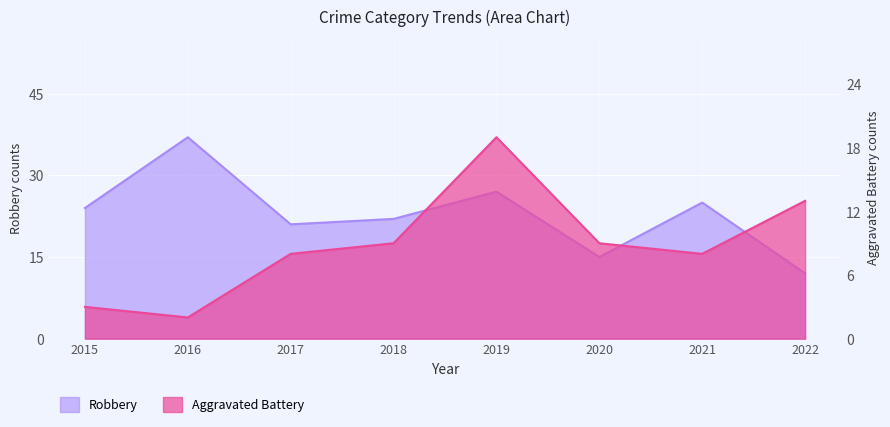

What is the spread (max minus min) of values at 2016?

35